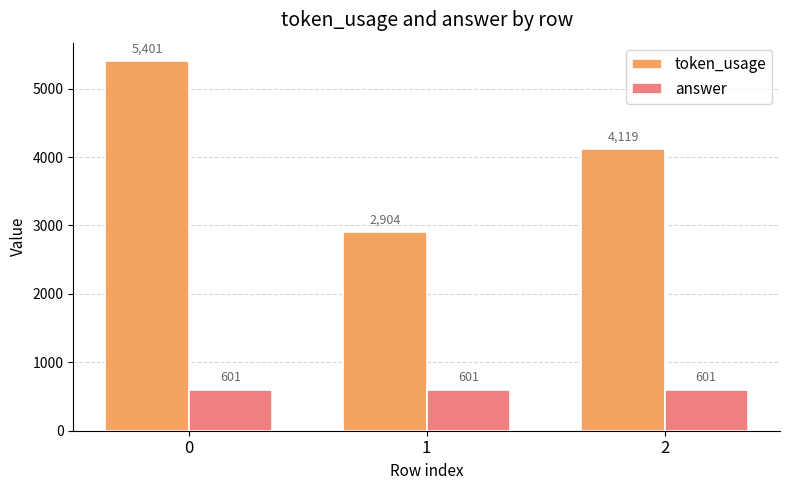

At 0, list the series in order from largest to smallest.

token_usage, answer